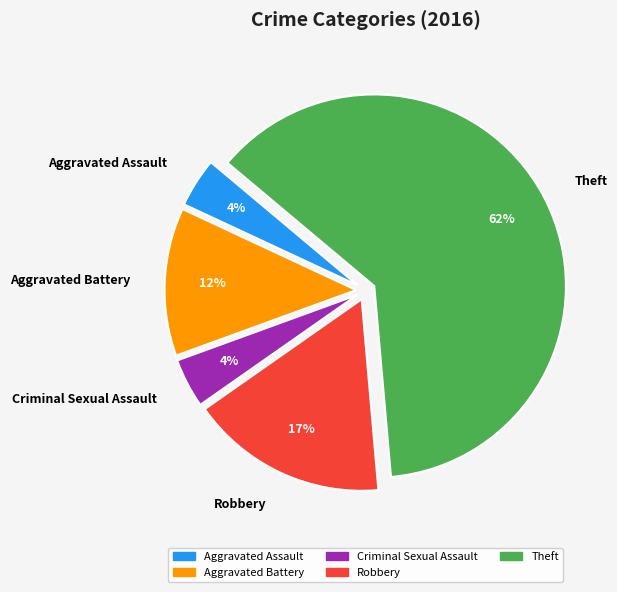

To the nearest percent, what is the combined percentage of Criminal Sexual Assault and Aggravated Assault?

8%